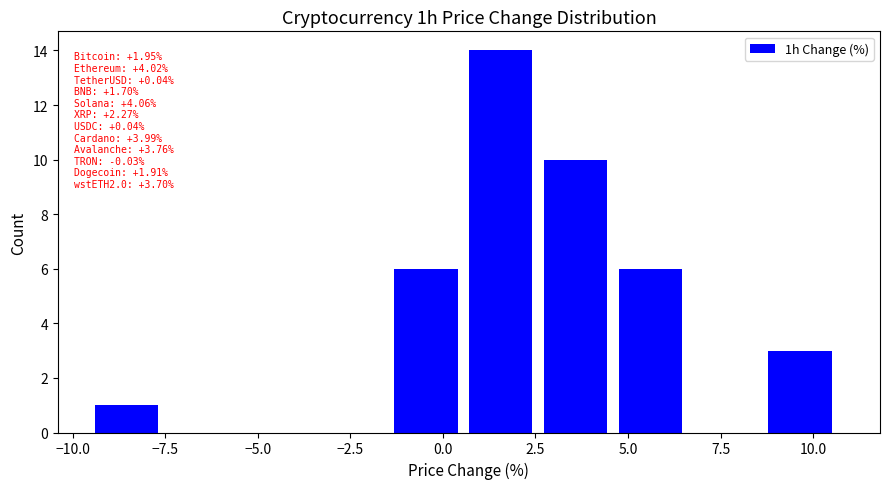

Which range on the x-axis has the tallest bar?

0.5 to 2.5